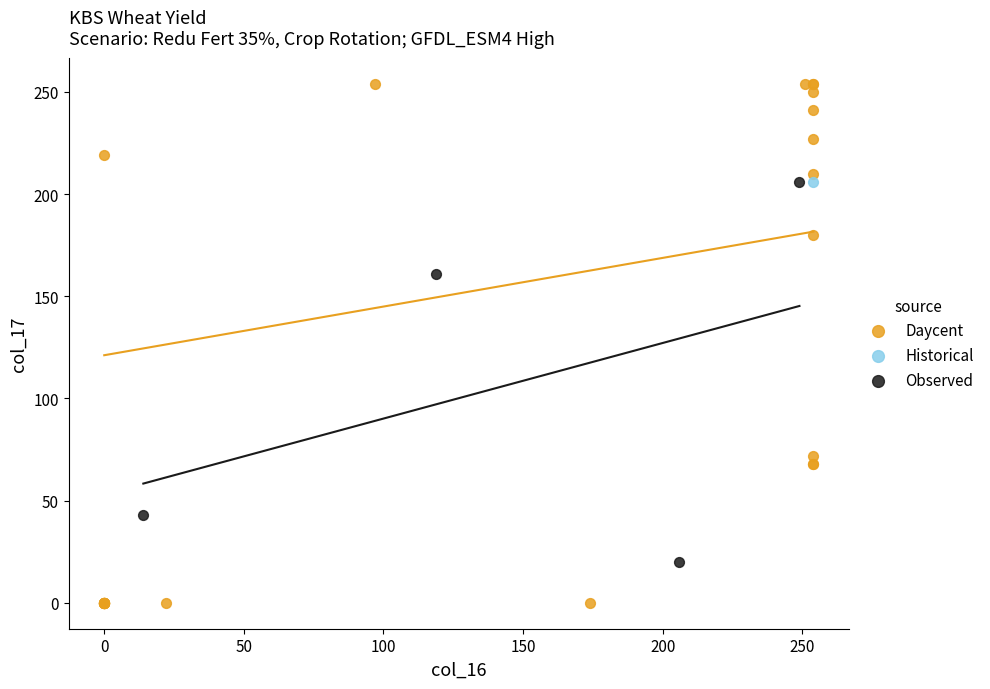

Which series contains the lowest Y value?

Daycent